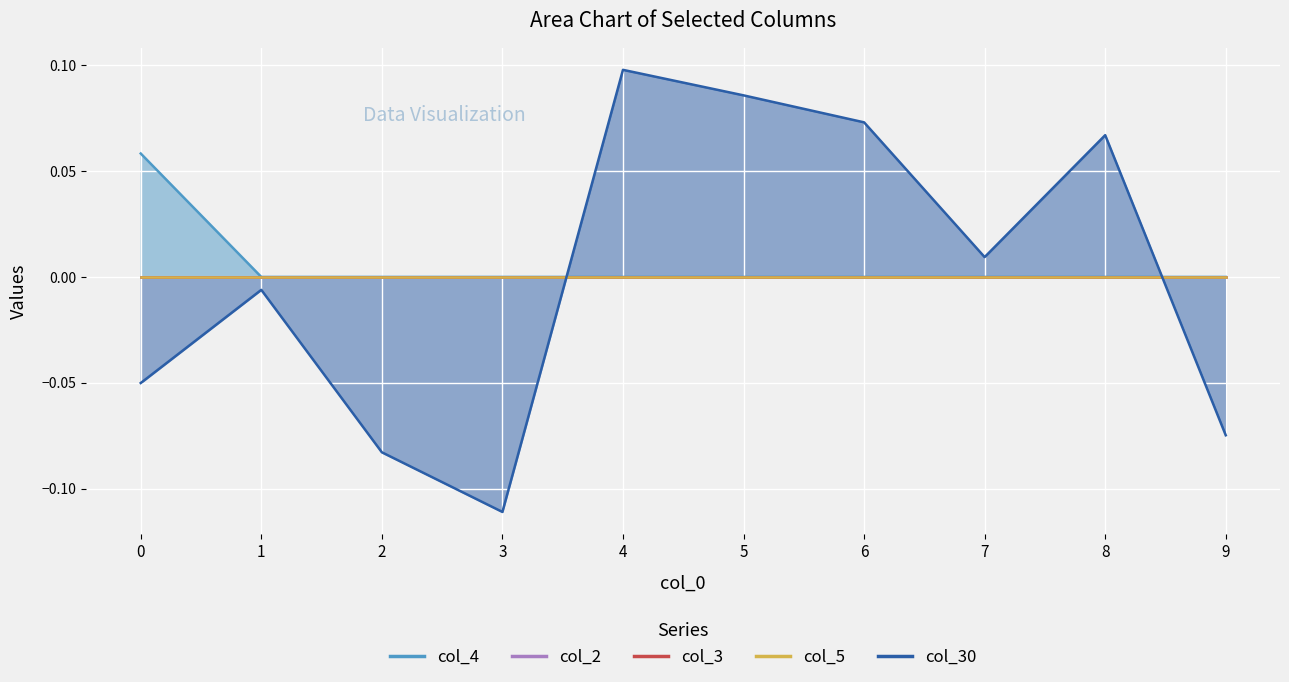

List the labels in order of col_3 value, smallest first.

0, 1, 2, 3, 4, 5, 6, 7, 8, 9